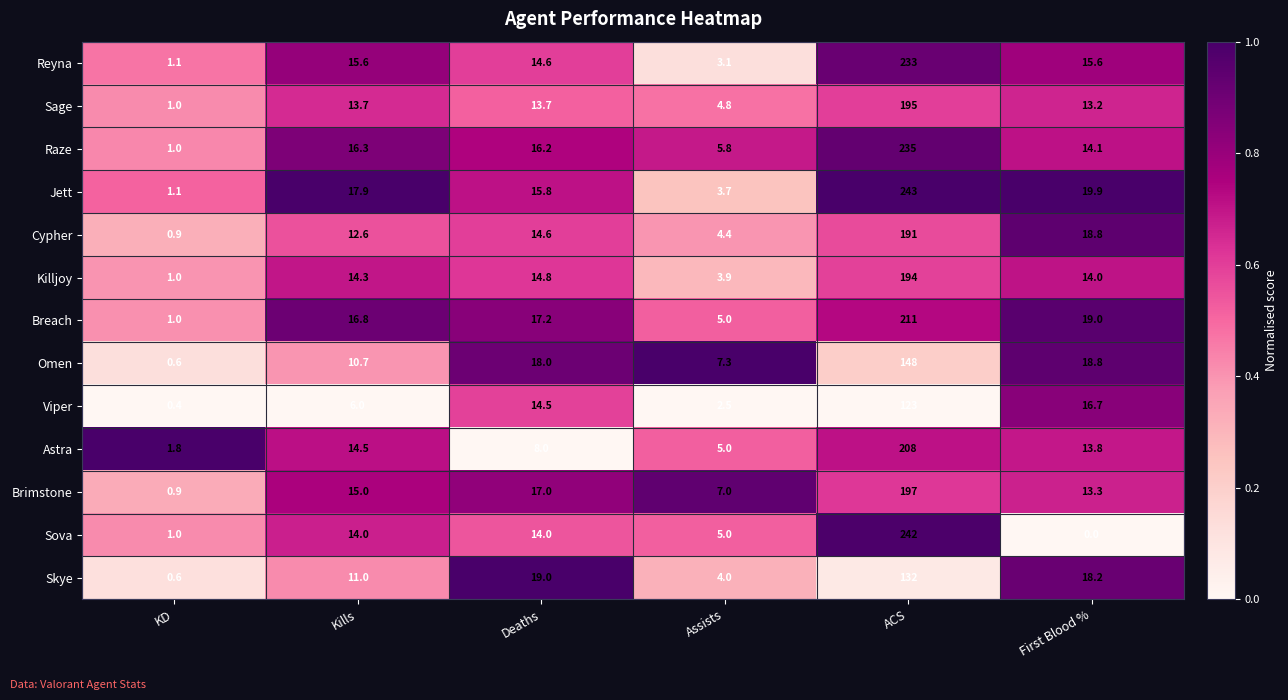

What is the total value across all series at KD?

12.4